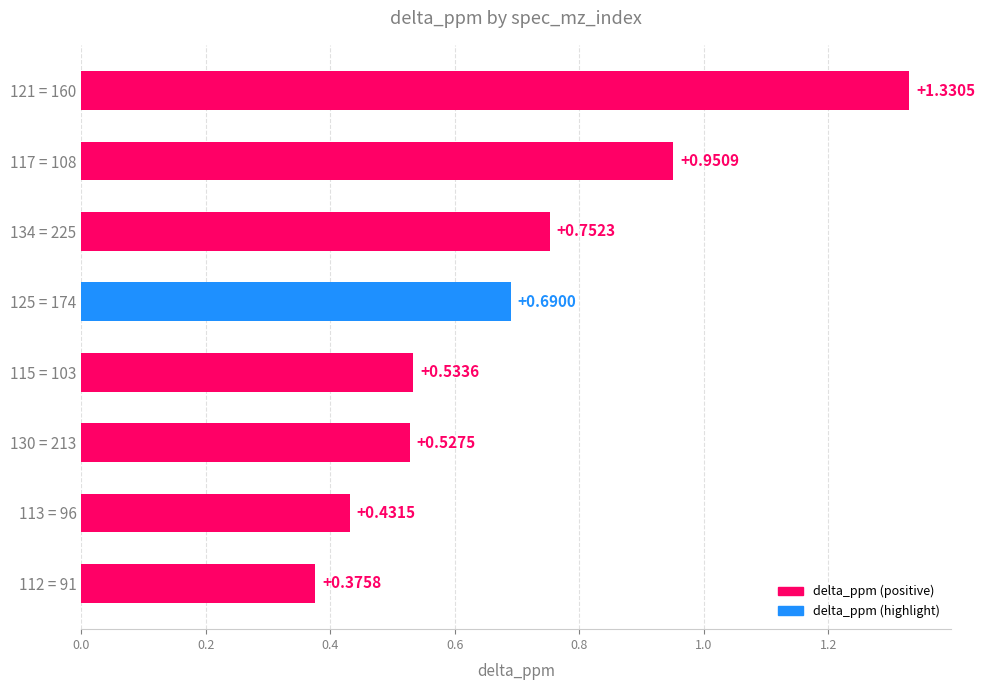

Rank the categories by value from lowest to highest.

112 = 91, 113 = 96, 130 = 213, 115 = 103, 125 = 174, 134 = 225, 117 = 108, 121 = 160